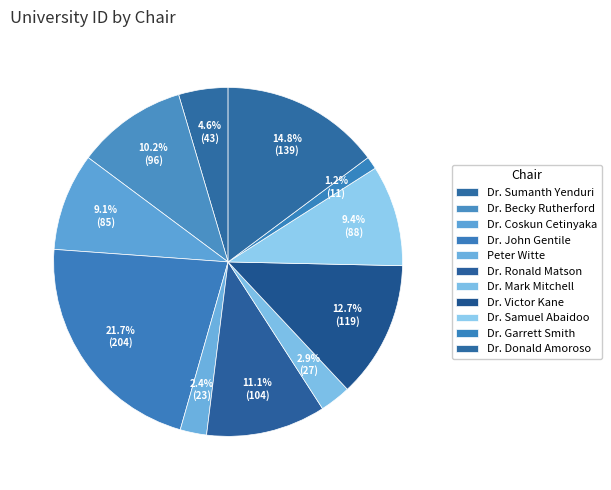

How many slices are in this pie chart?

11